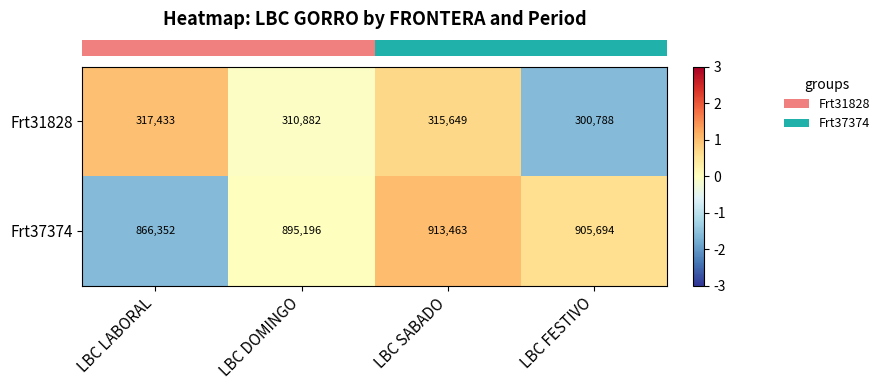

How many values in the Frt31828 series are below 315649?

2